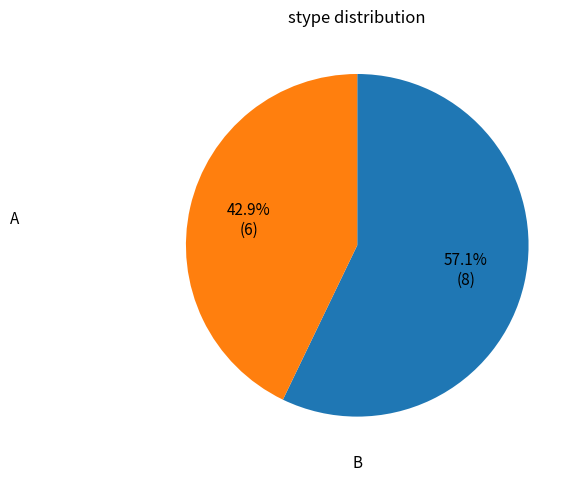

How many slices are in this pie chart?

2